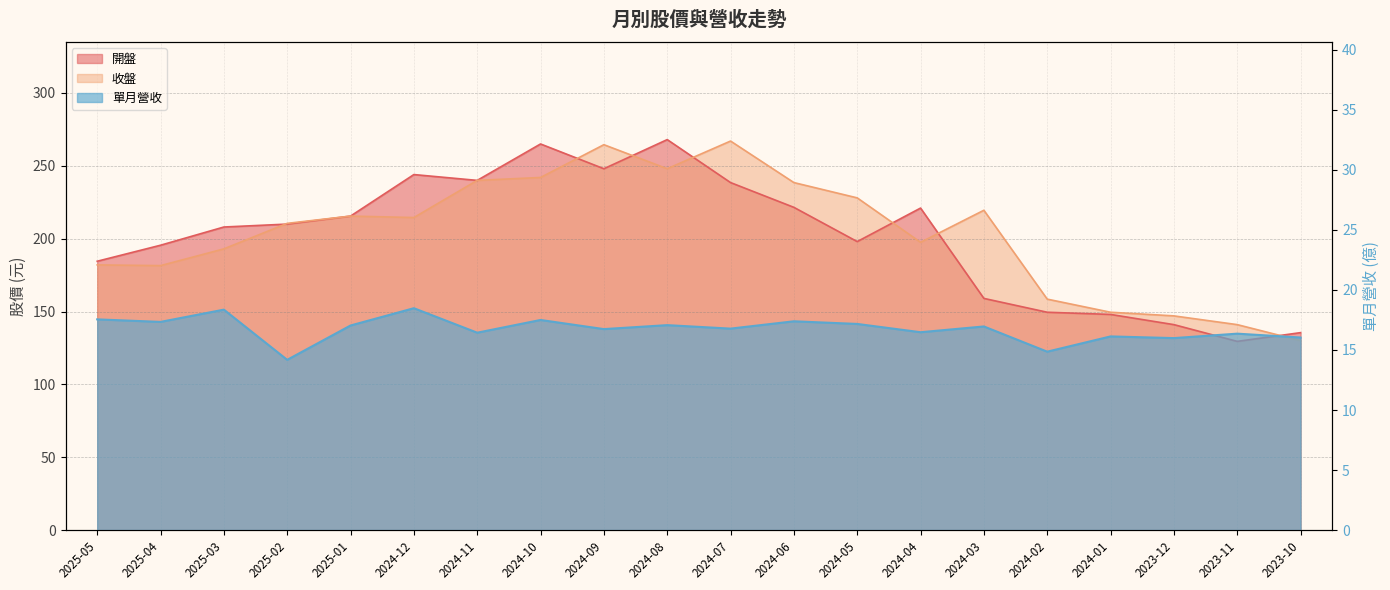

What is the spread (max minus min) of values at 2024-02?

143.6